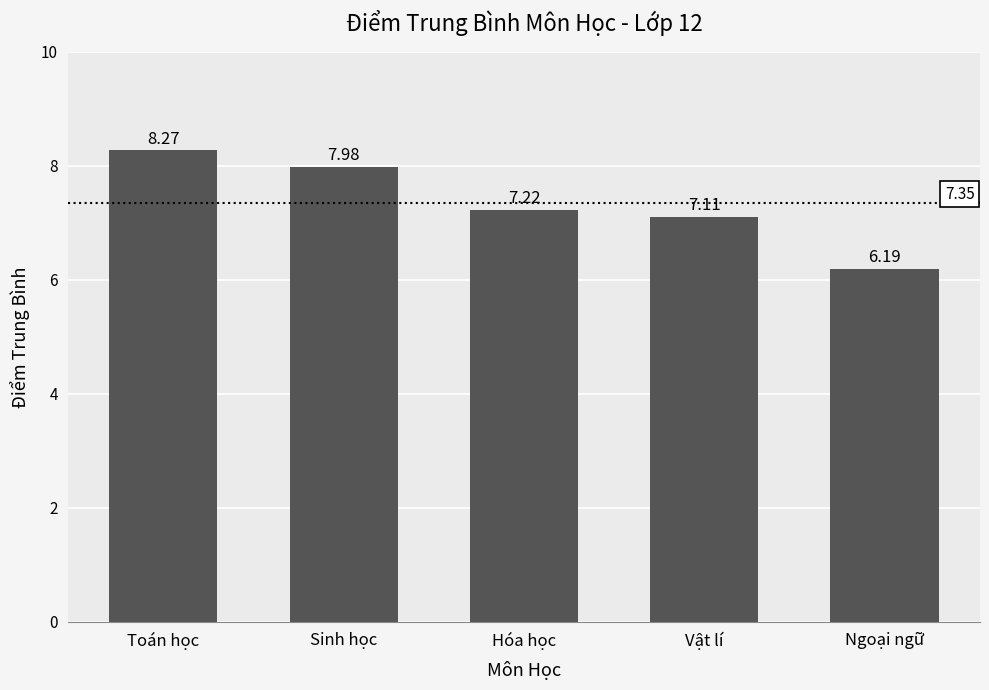

Which label corresponds to the smallest value in the chart?

Ngoại ngữ